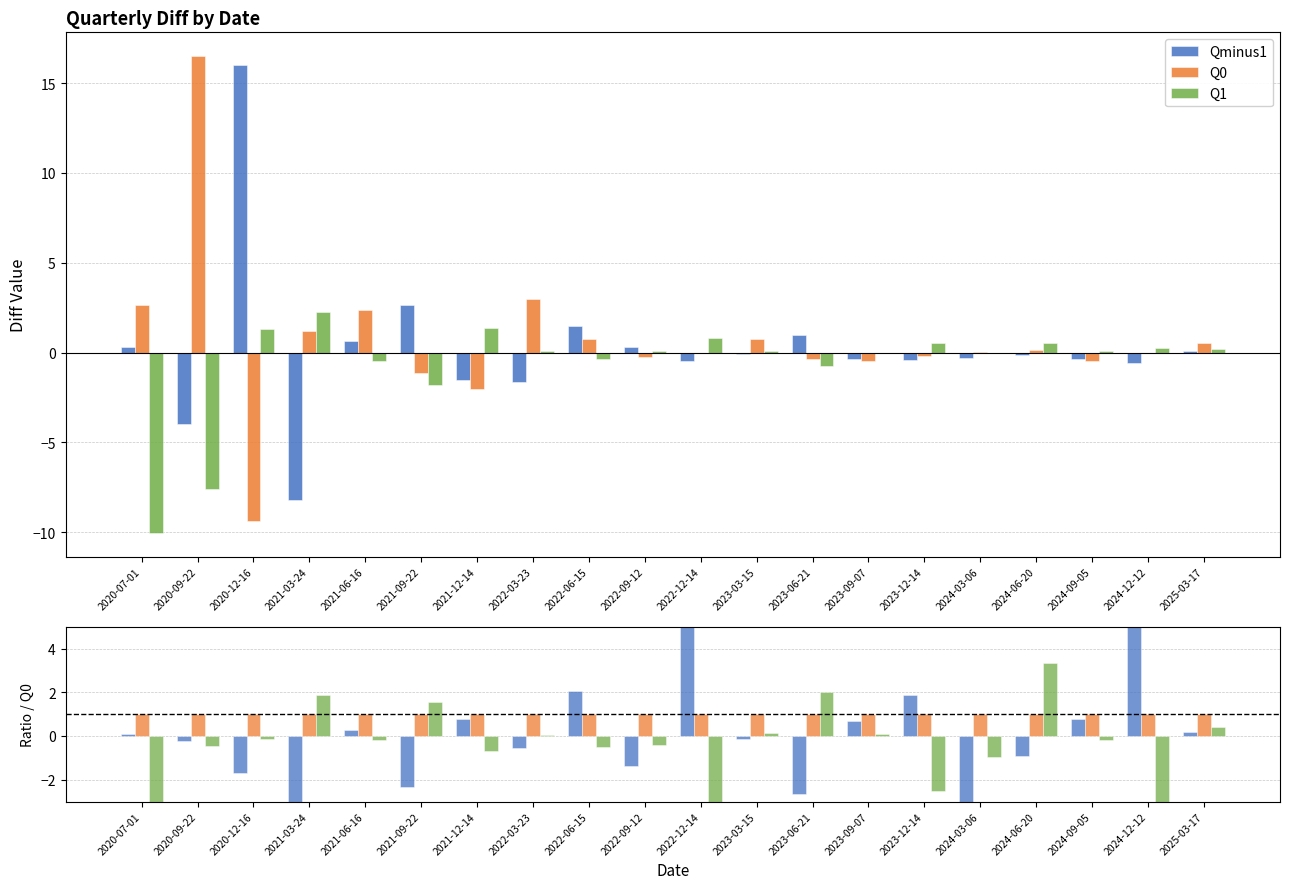

Rank the series at 2025-03-17 from highest to lowest value.

Q0/Q0, Q0, Q1/Q0, Q1, Qminus1/Q0, Qminus1